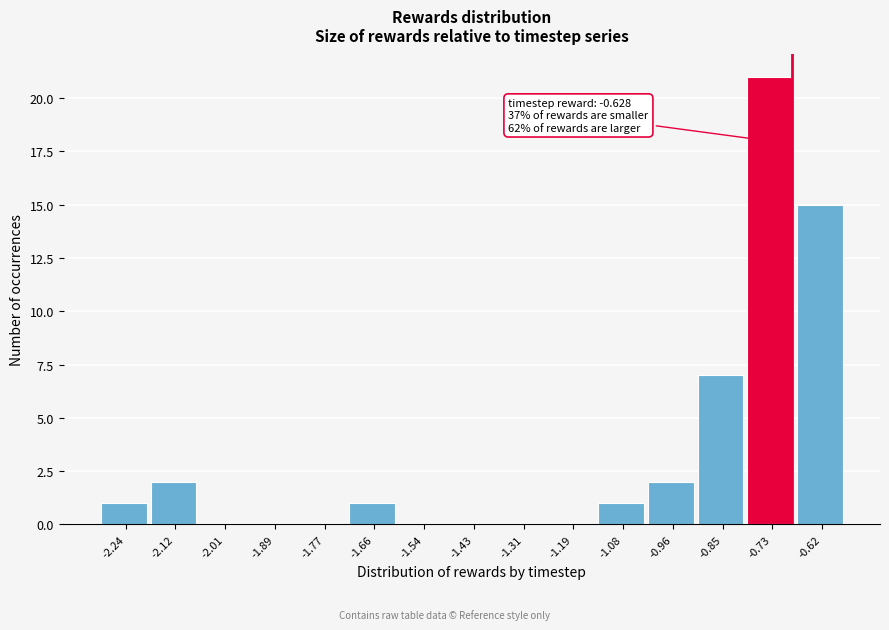

Reading right to left, transcribe all the data shown in this chart.

-0.62=15	-0.73=21	-0.85=7	-0.96=2	-1.08=1	-1.19=0	-1.31=0	-1.43=0	-1.54=0	-1.66=1	-1.77=0	-1.89=0	-2.01=0	-2.12=2	-2.24=1